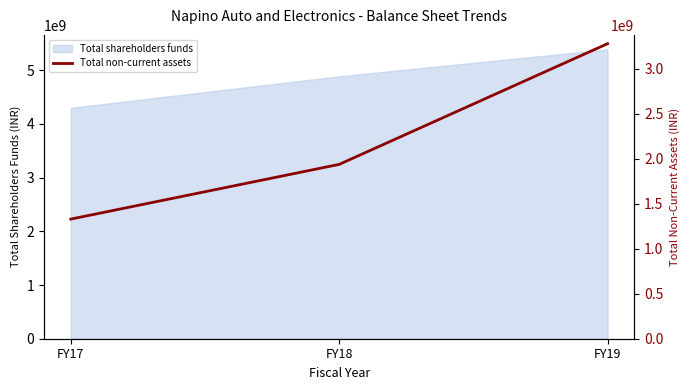

List the labels in order of value, largest first.

FY19, FY18, FY17